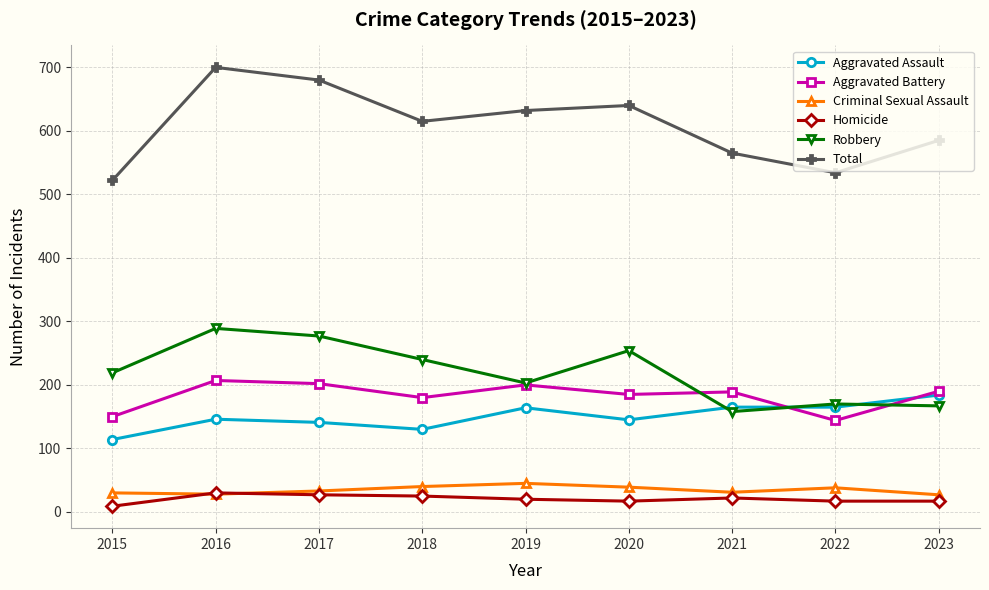

Count the number of categories in the chart.

9